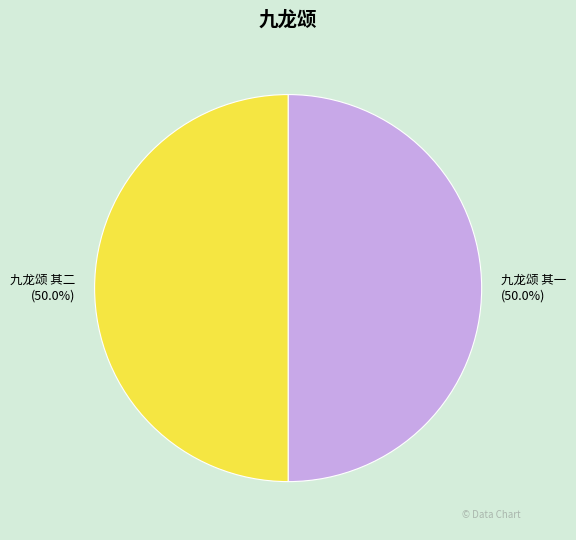

What is the total percentage of 九龙颂 其二 and 九龙颂 其一?

100.0%